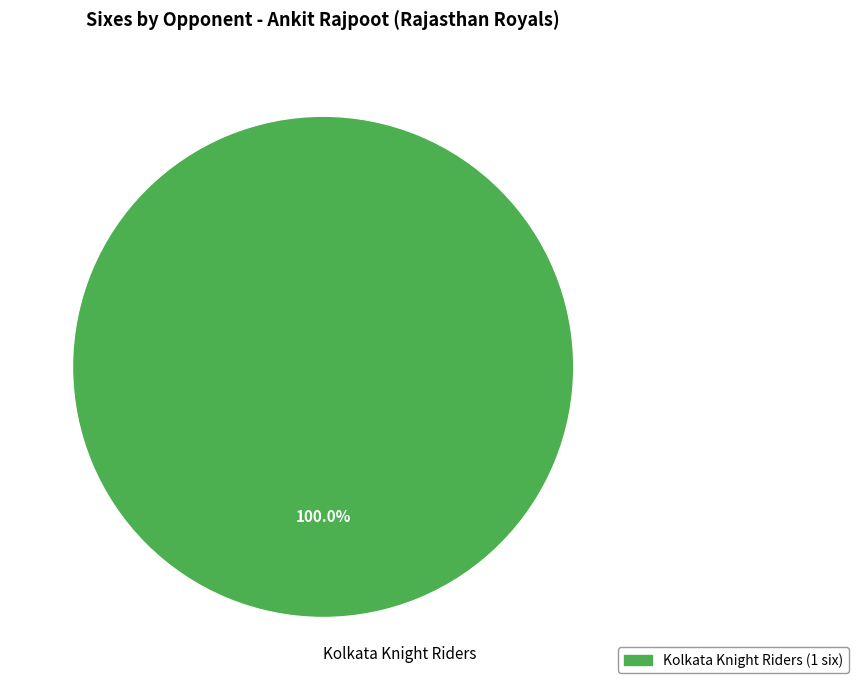

Rank the categories by value from lowest to highest.

Kolkata Knight Riders